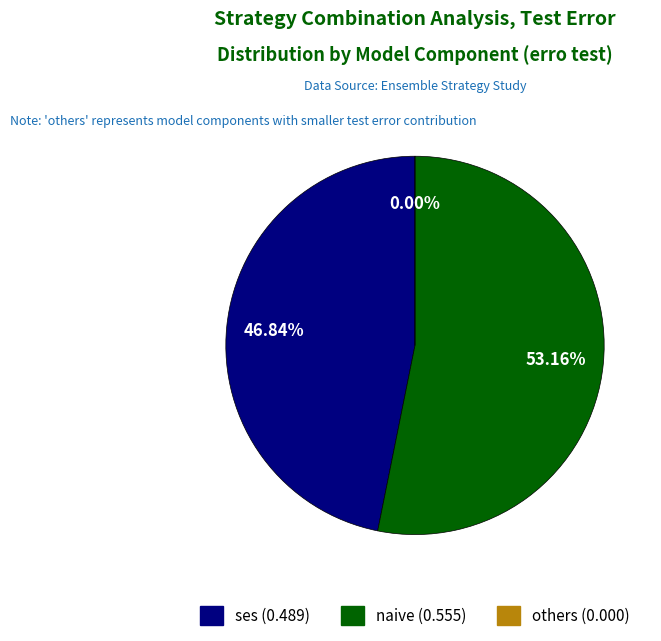

Is it true that SVR A2 is 20% of the pie?

False